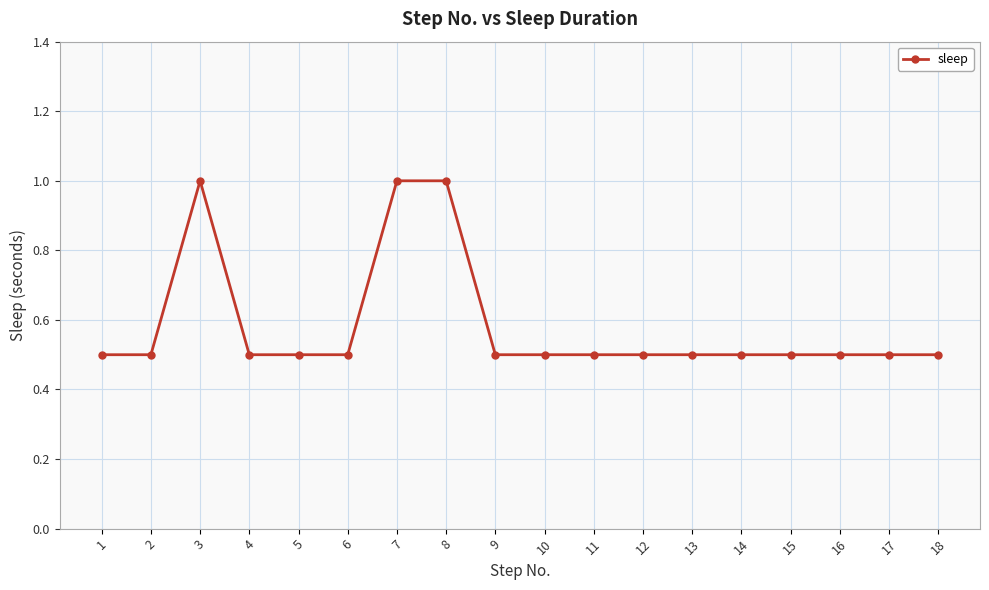

How many categories are shown in the chart?

18